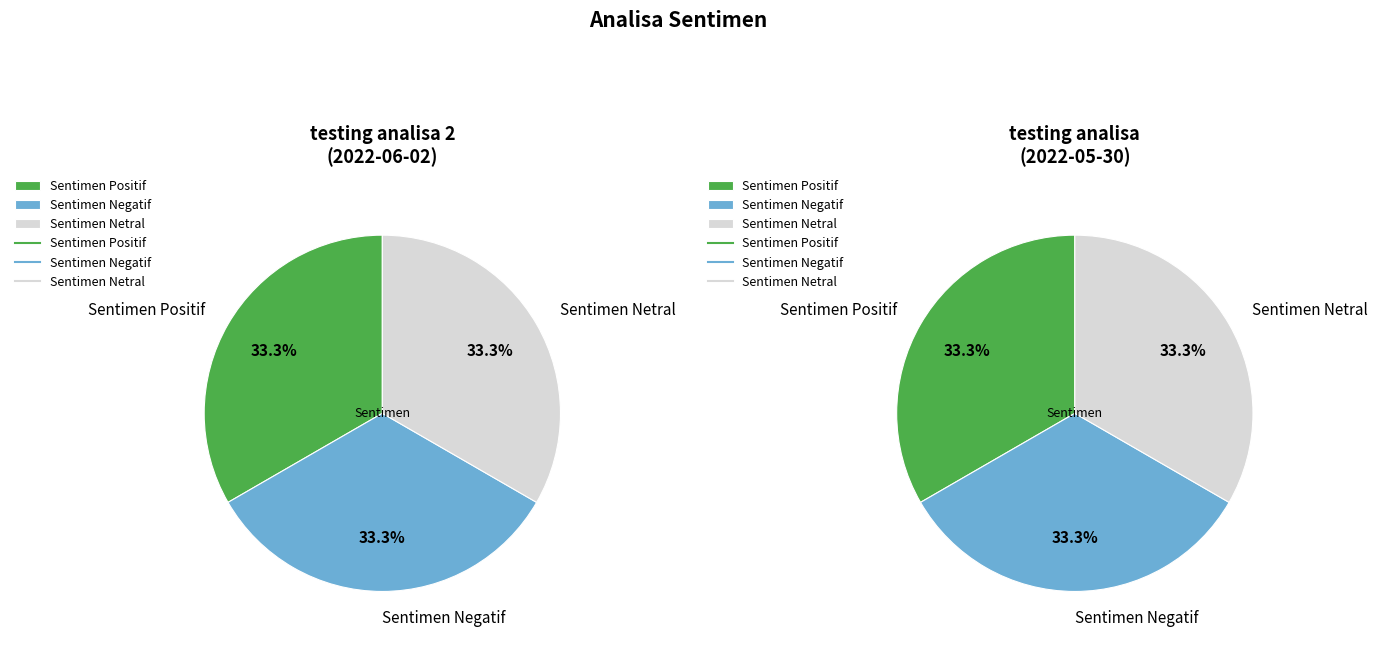

Does testing analisa account for over 50% of the chart?

No